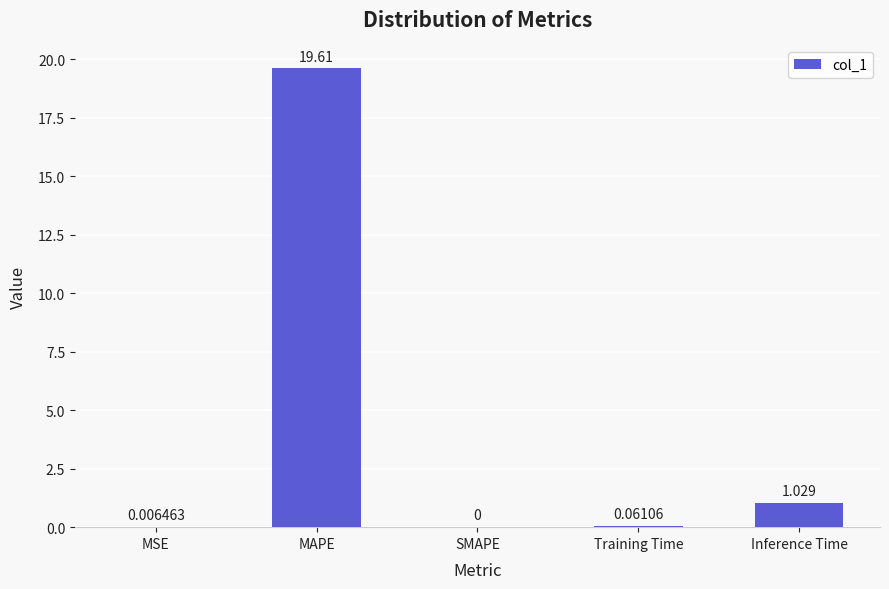

At which category does the chart reach its peak across all series?

MAPE